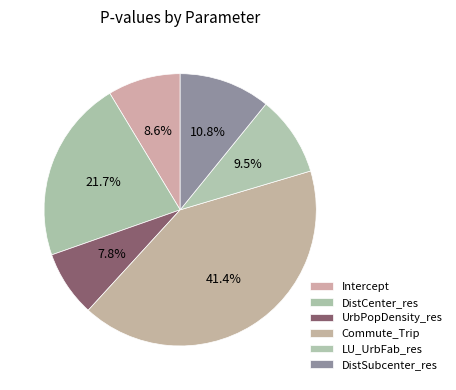

Which has a higher value, Commute_Trip or LU_UrbFab_res?

Commute_Trip